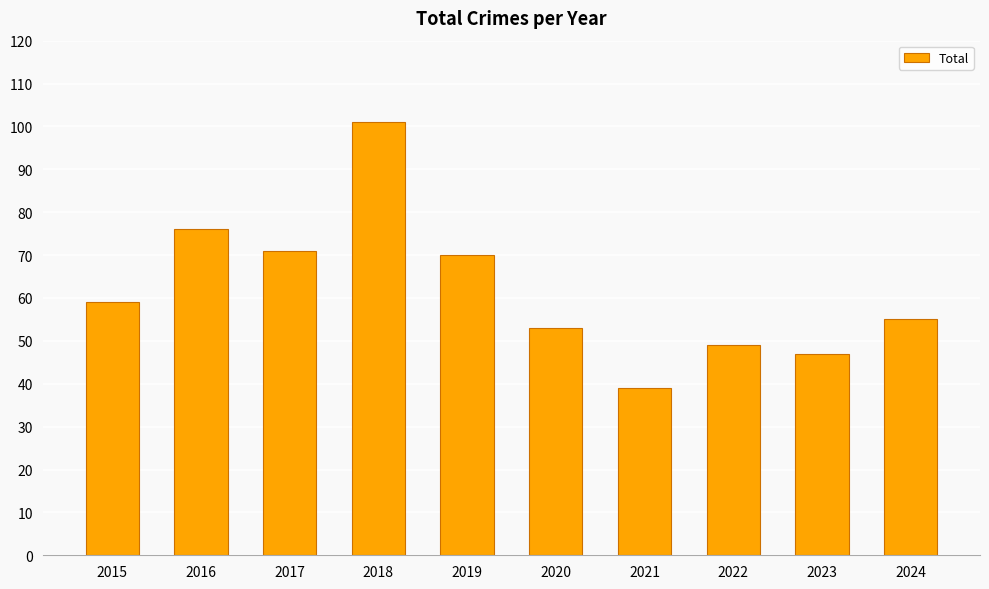

True or false: the data shows 21 at 2023.

False